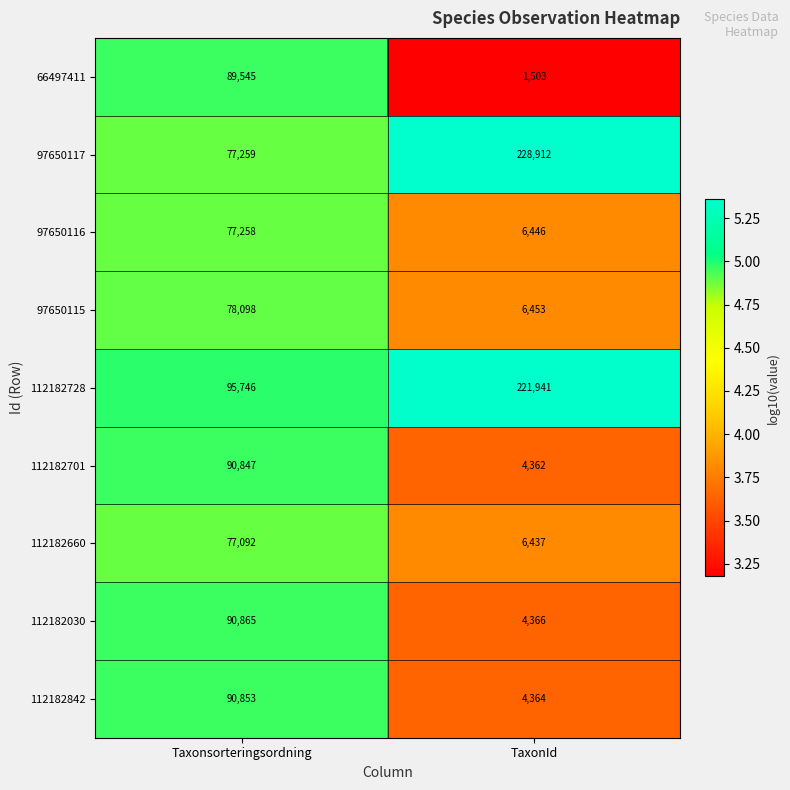

Is it true that 66497411 equals 89545 at Taxonsorteringsordning?

True